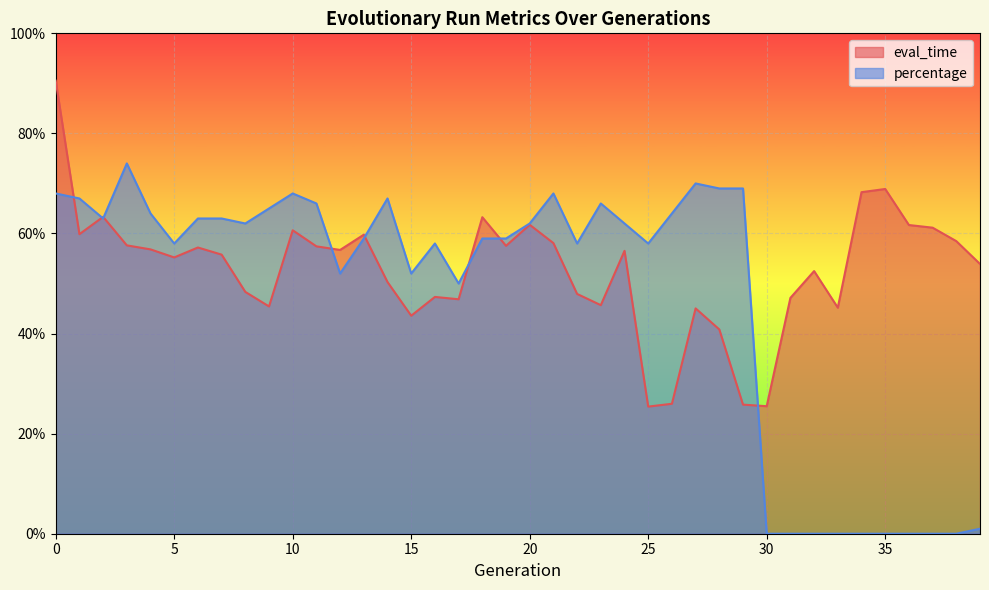

List the series in order of their overall mean, lowest first.

percentage, eval_time